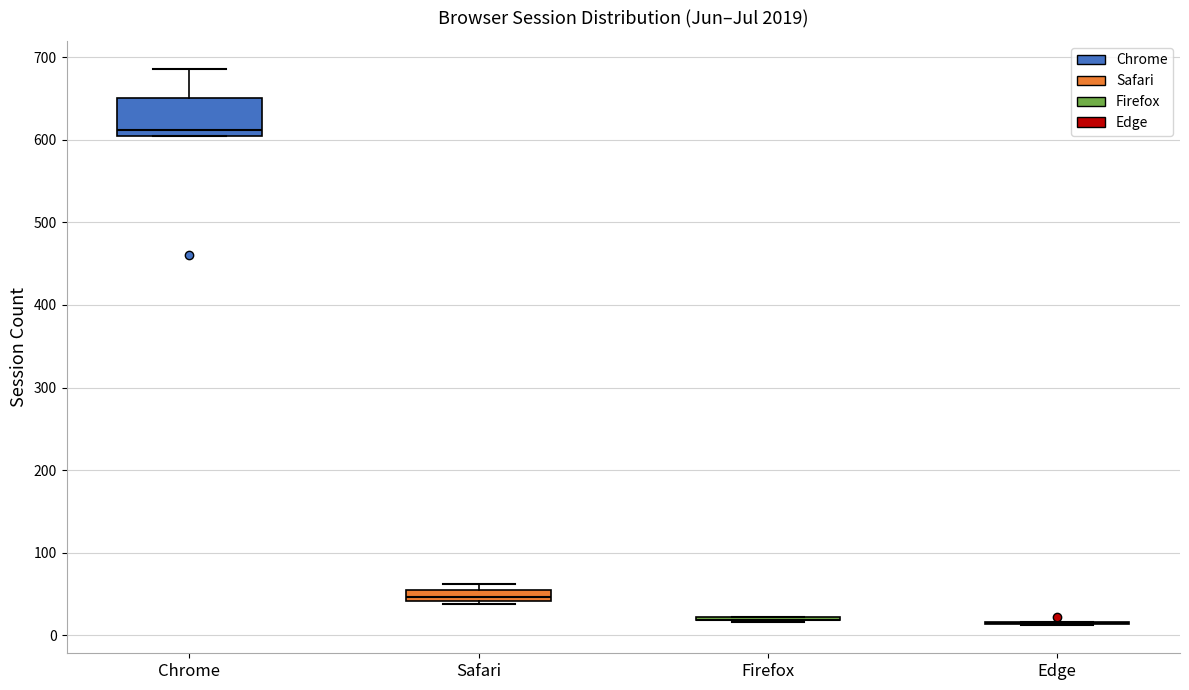

Comparing the boxes themselves (not the whiskers), which one is the tallest?

Chrome